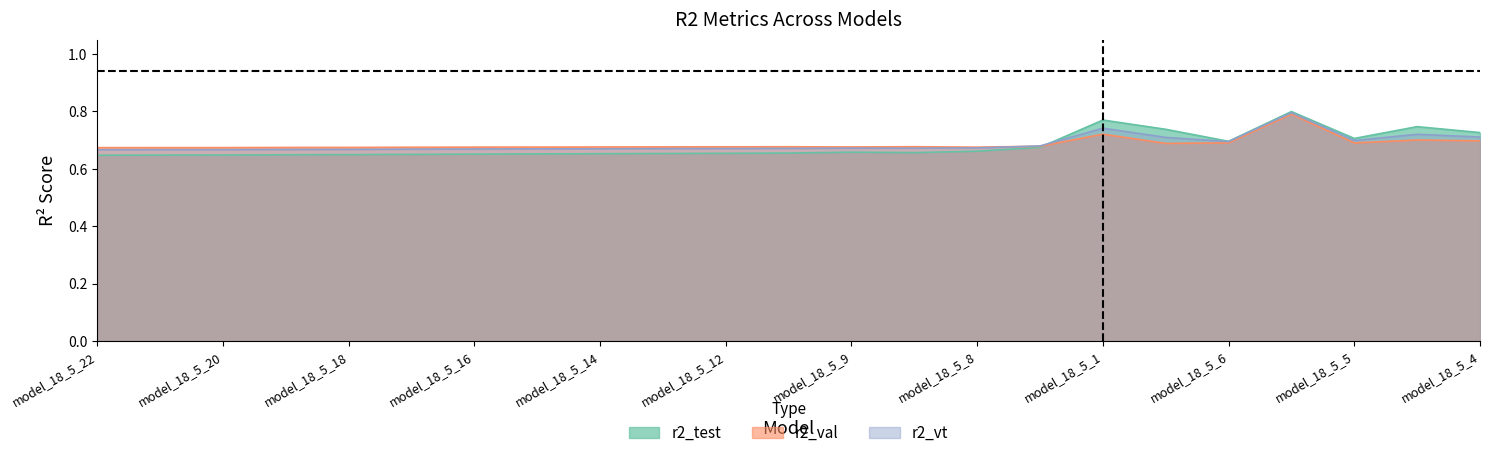

Count the number of data series in this chart.

3